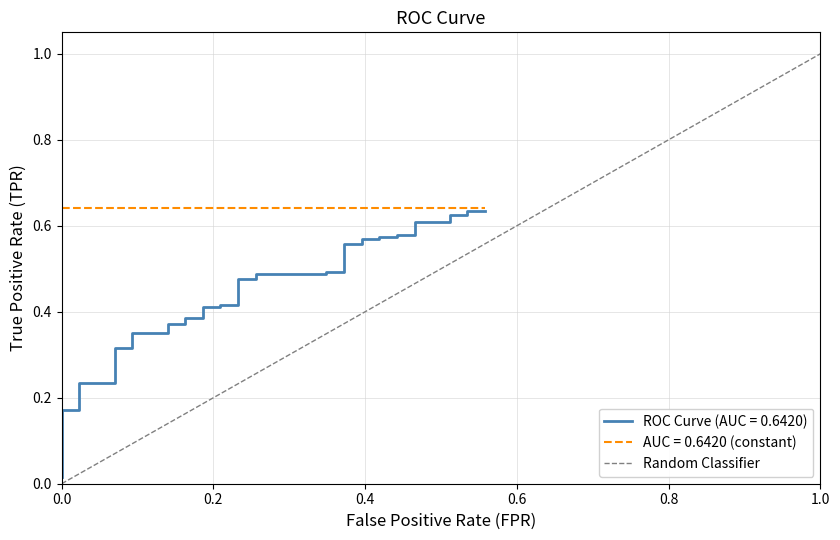

Does the chart display data point markers on the line(s)?

No